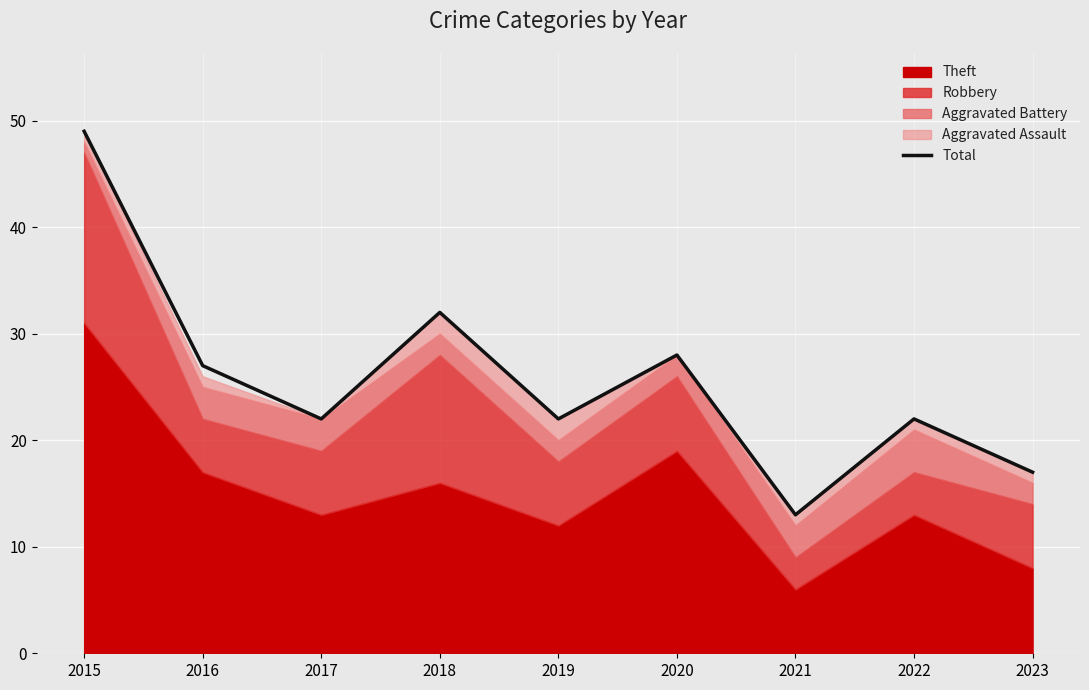

True or false: there are more than 2 points higher than both neighbors.

True